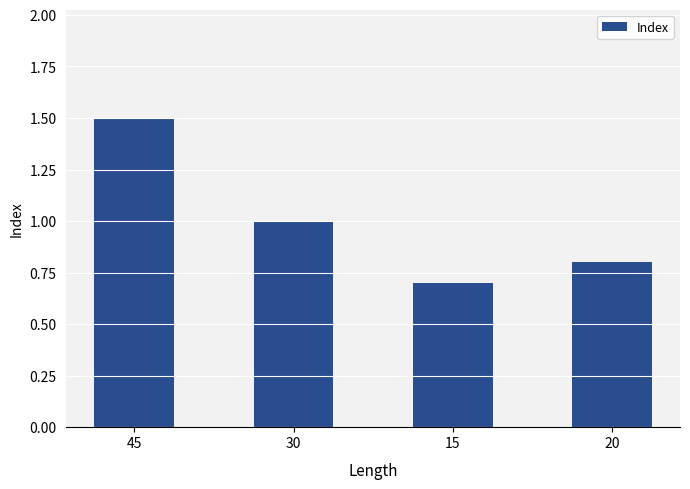

What is the change in value from 45 to 20?

-0.7